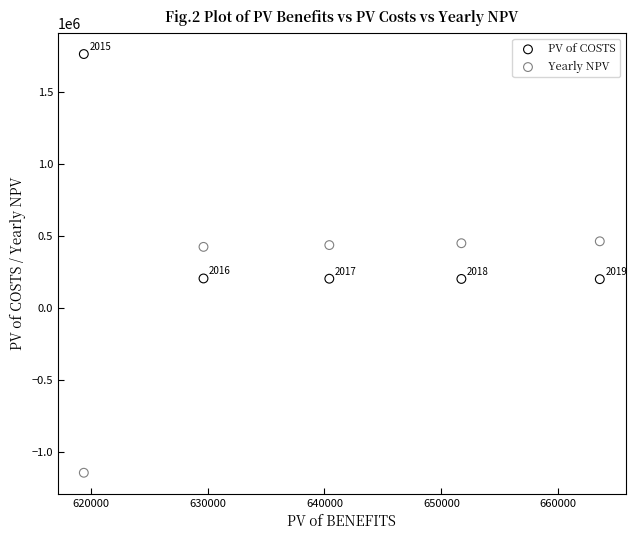

What are all the series names shown in the legend?

PV of COSTS, Yearly NPV